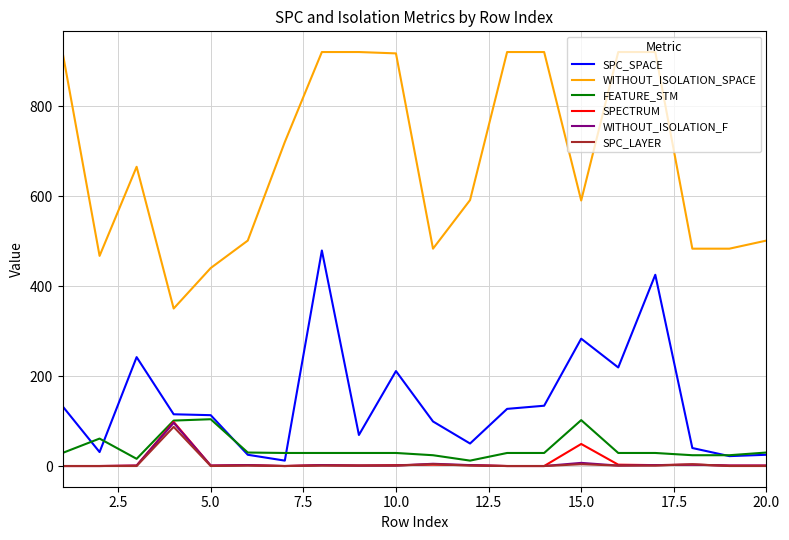

At how many categories does at least one series exceed 695?

9